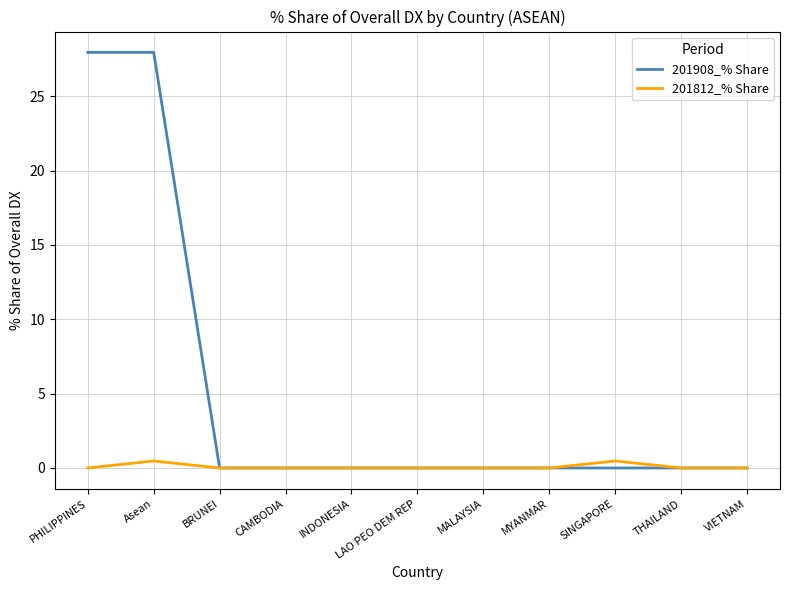

In 201812_% Share, how many points are higher than both neighbors (excluding endpoints)?

2